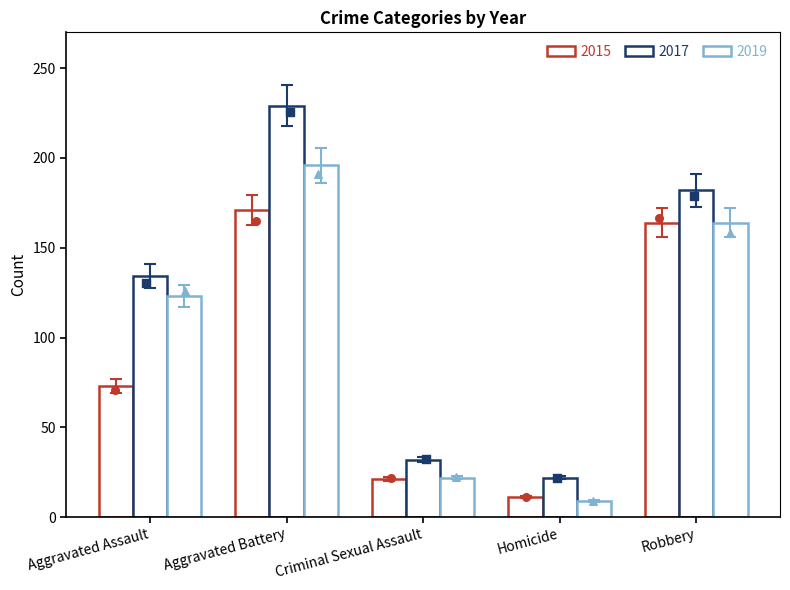

Which series has the largest total across all categories?

2017